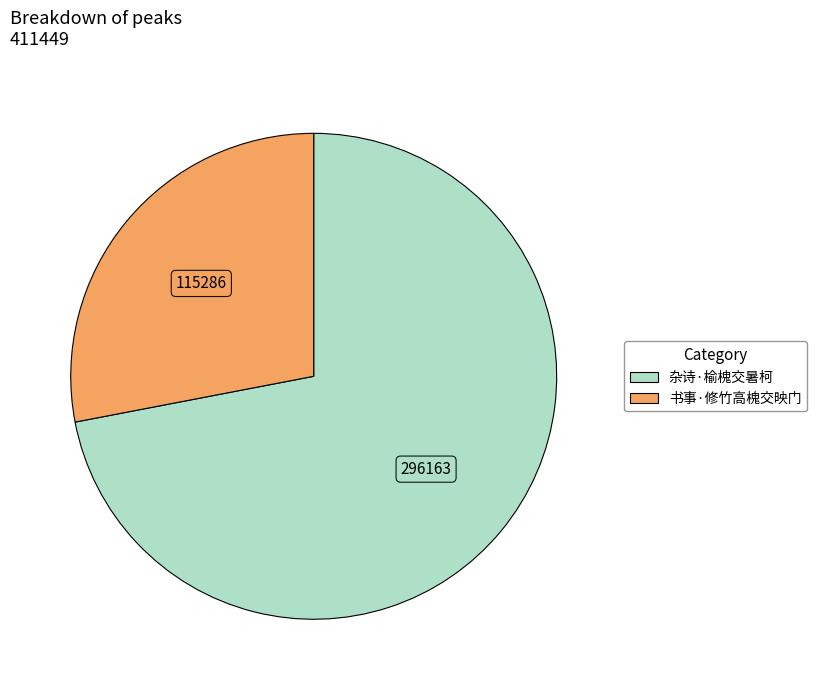

Rank the categories by value from lowest to highest.

书事·修竹高槐交映门, 杂诗·榆槐交暑柯